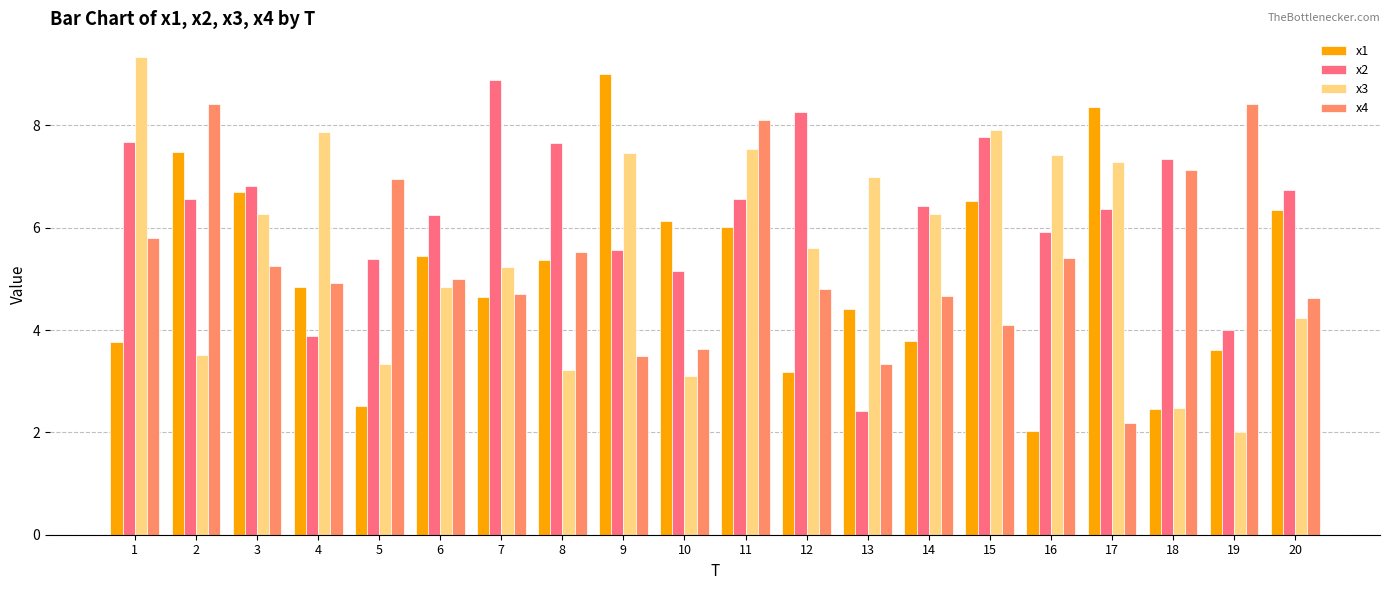

What is the total value across all series at 17?

24.2